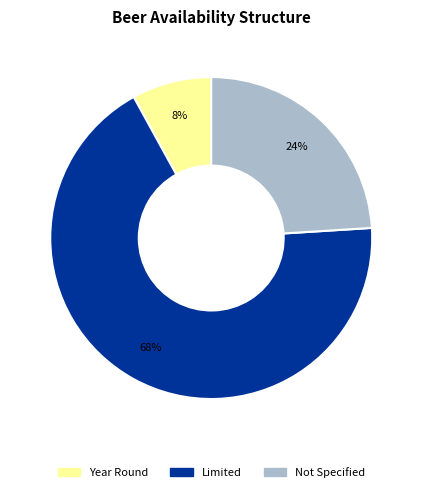

How many segments does this pie chart have?

3